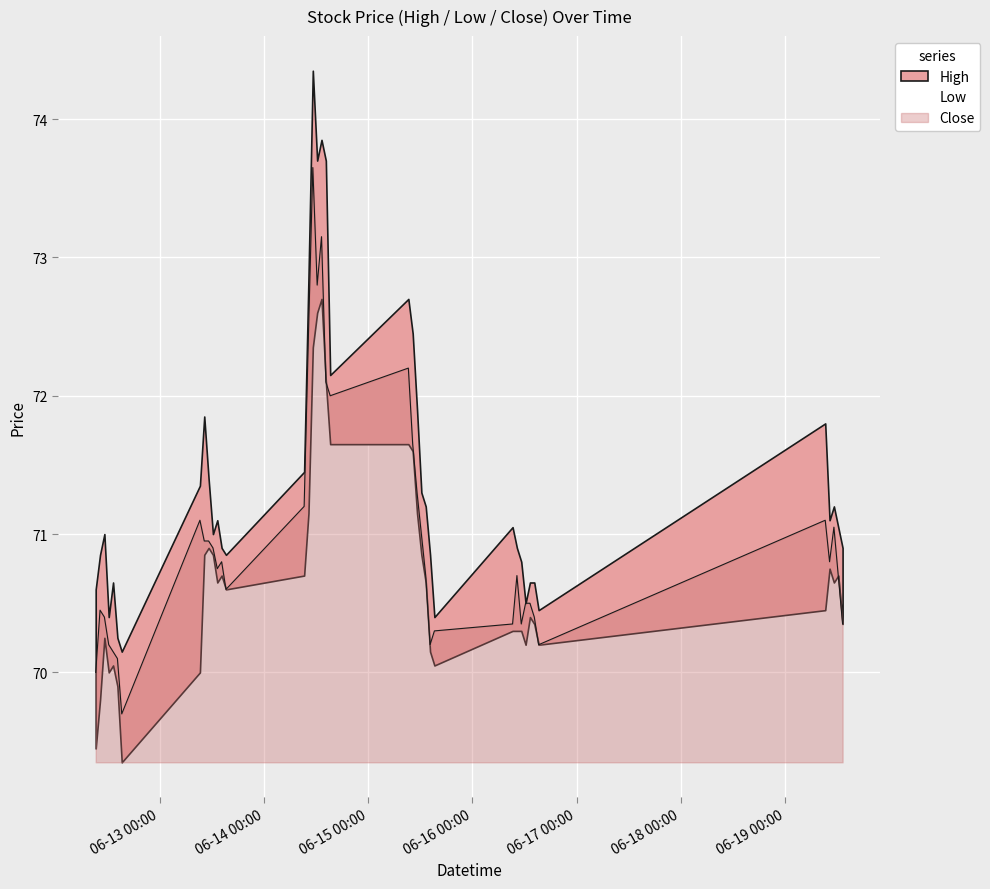

The value of High at 2023-06-12 09:15 is 70.6. True or false?

True